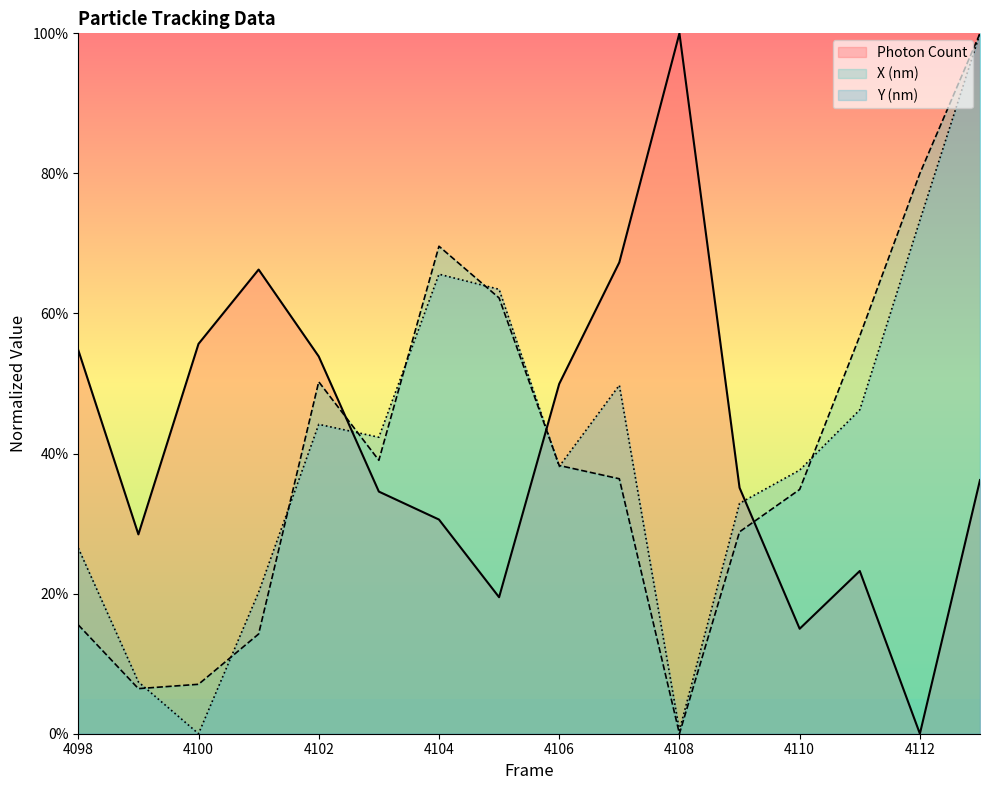

Does the chart have visible grid lines?

No